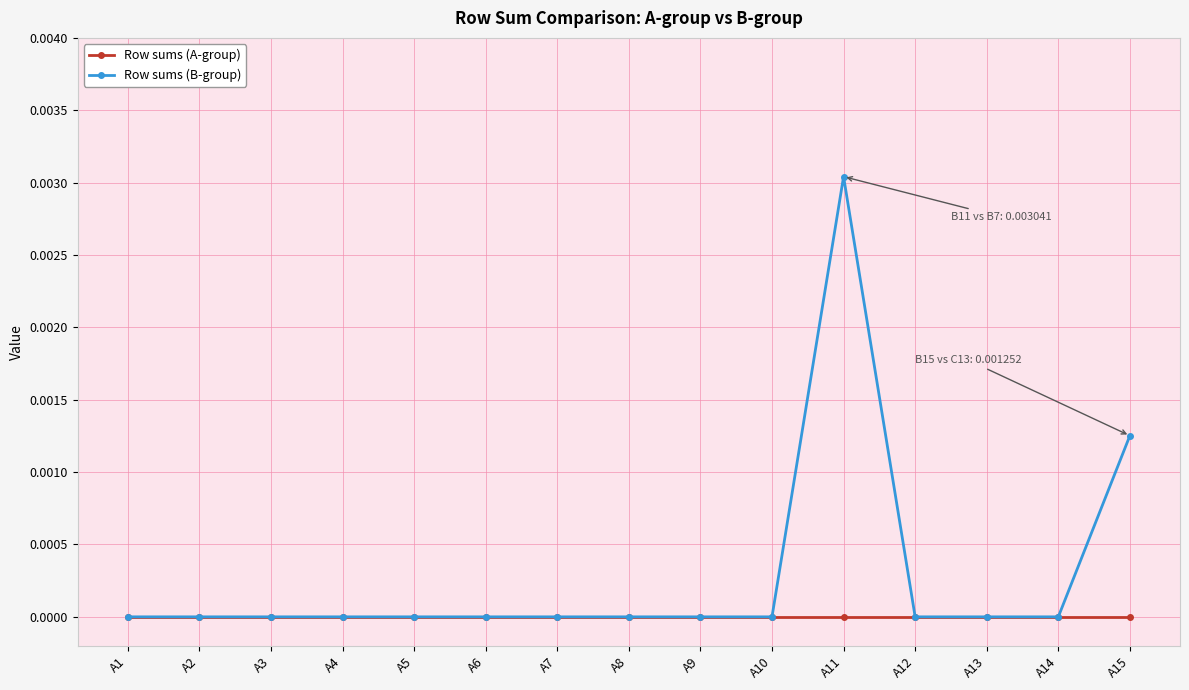

How many lines are shown in the chart?

2